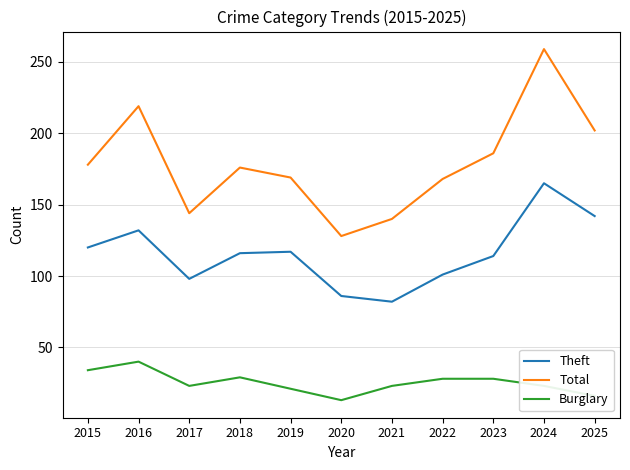

True or false: Total and Theft cross at least once.

False